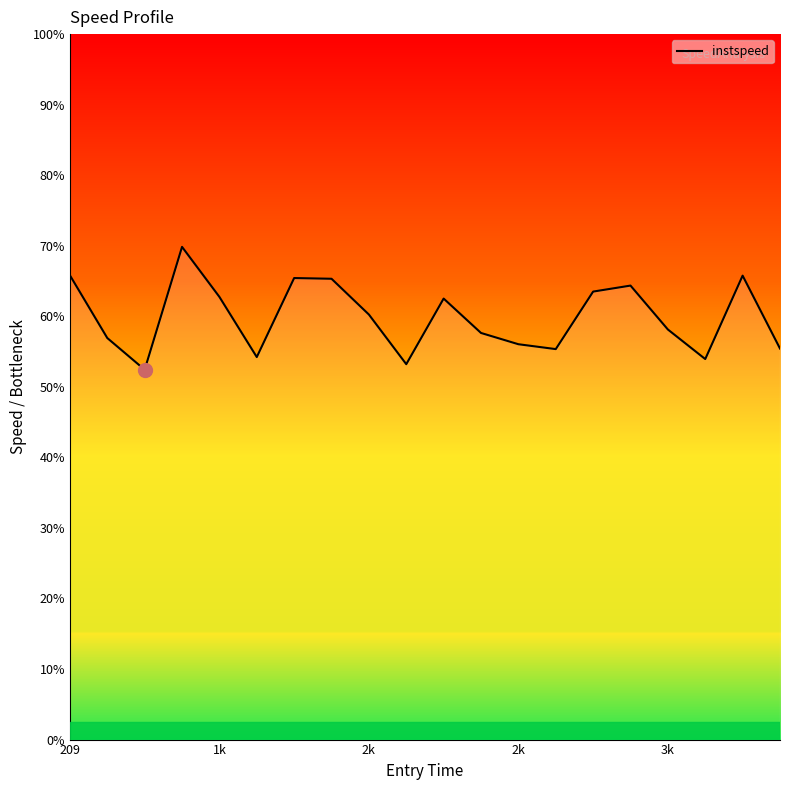

What is the label of the 20th point from the right?

209